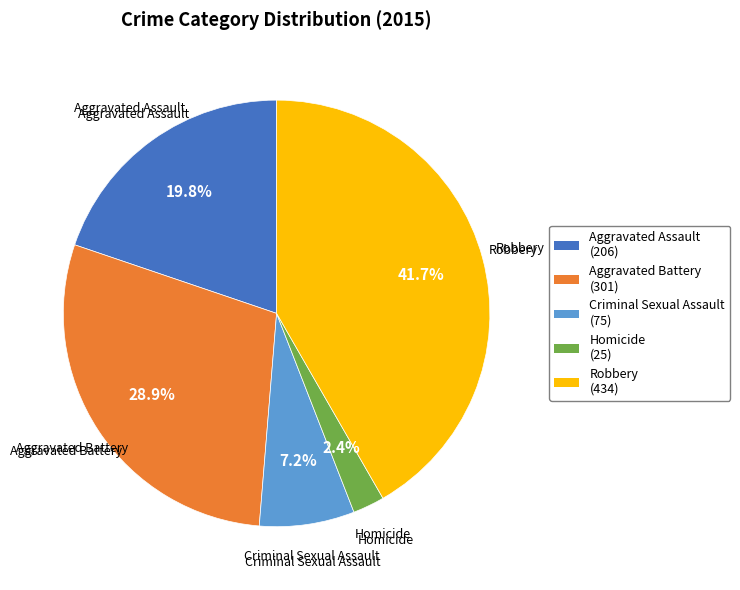

True or false: Aggravated Battery accounts for 29% of the total.

True